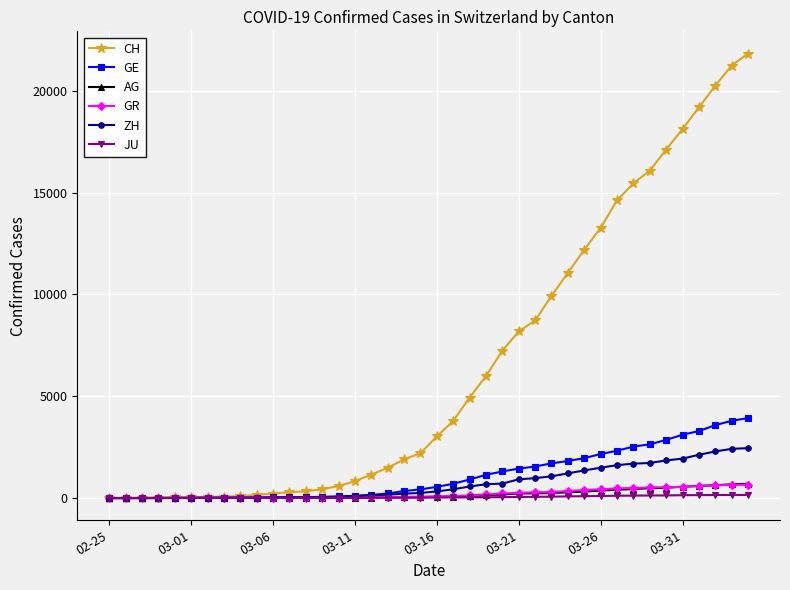

How many values in the GE series are below 549?

20